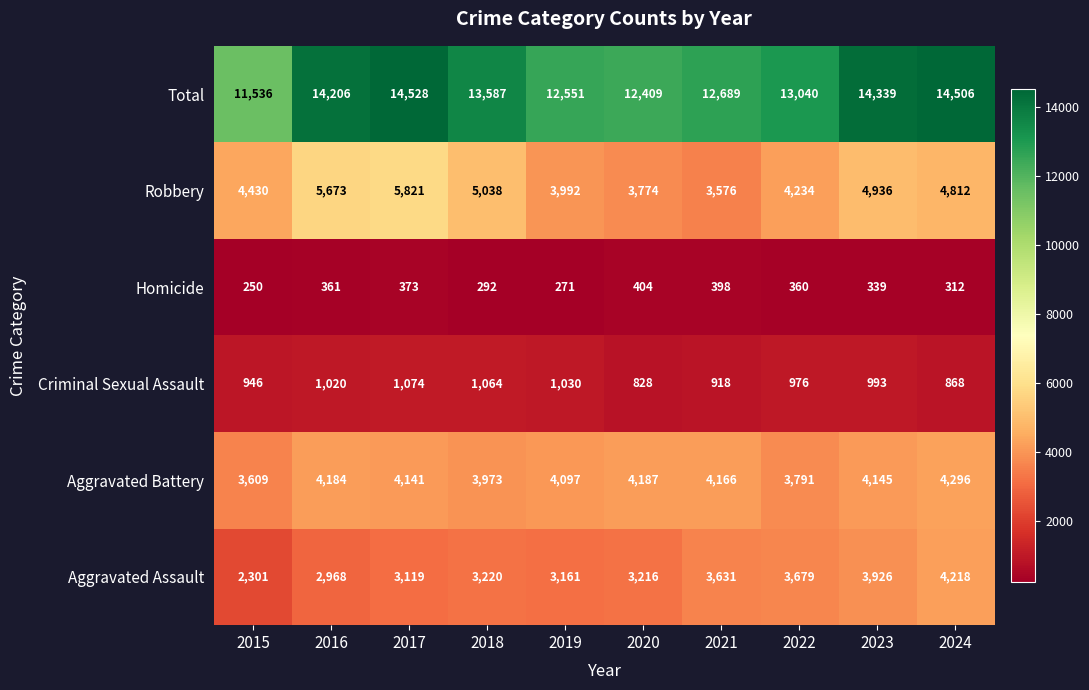

At which label does Criminal Sexual Assault first exceed 993?

2016